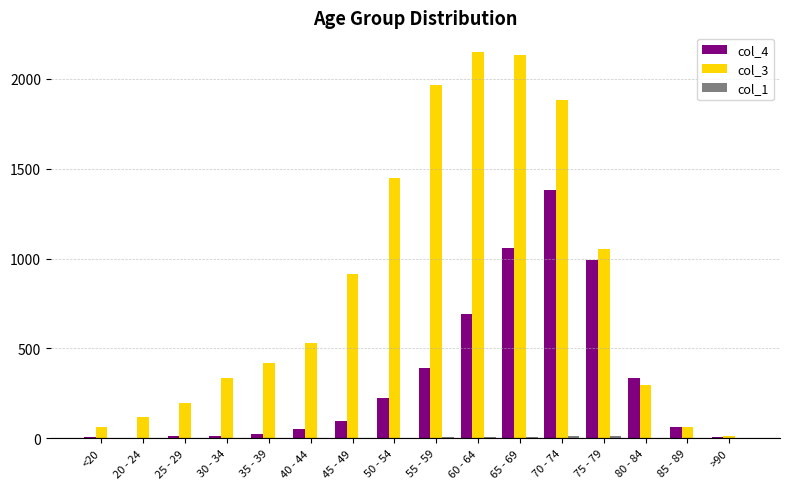

Are the bars horizontal?

No